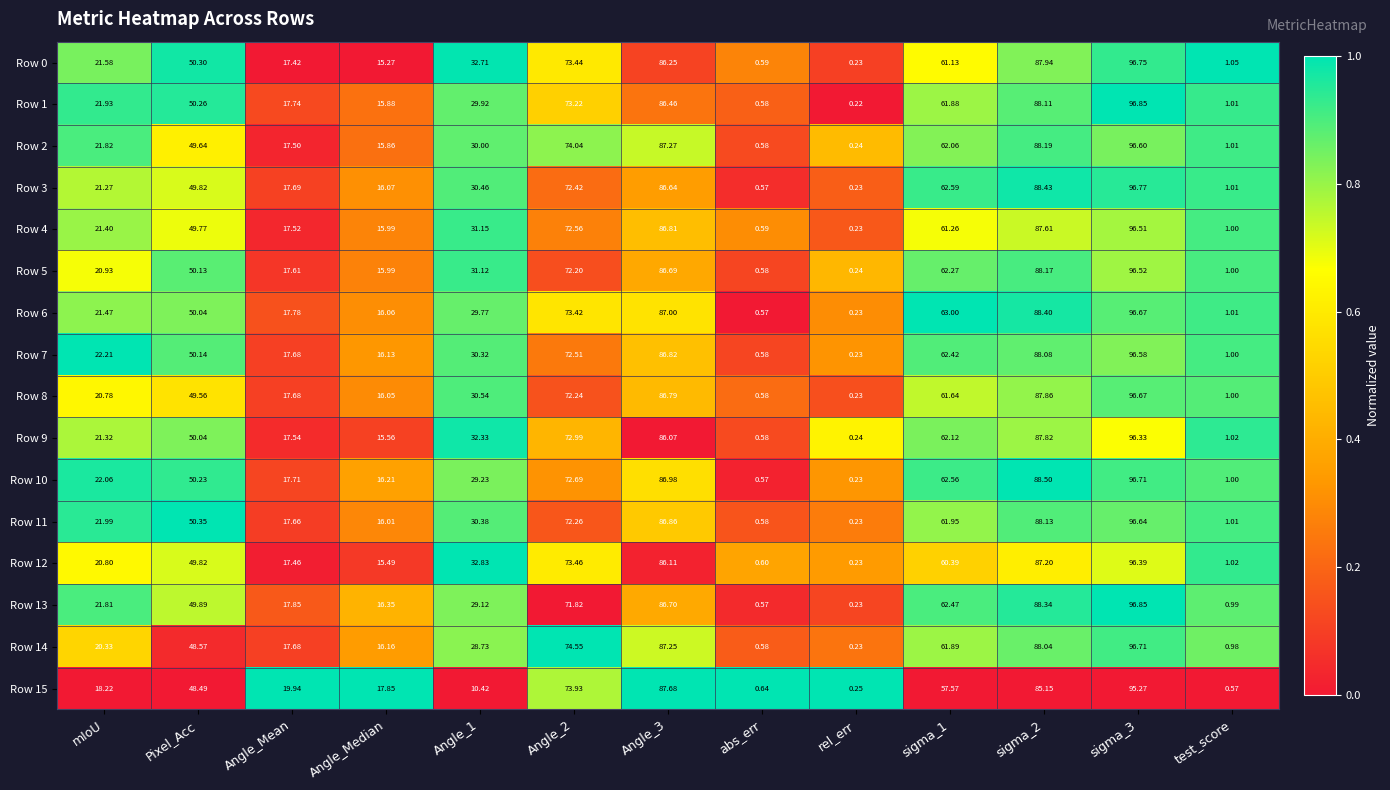

Where is Row 10 nearest to the value 48?

Pixel_Acc